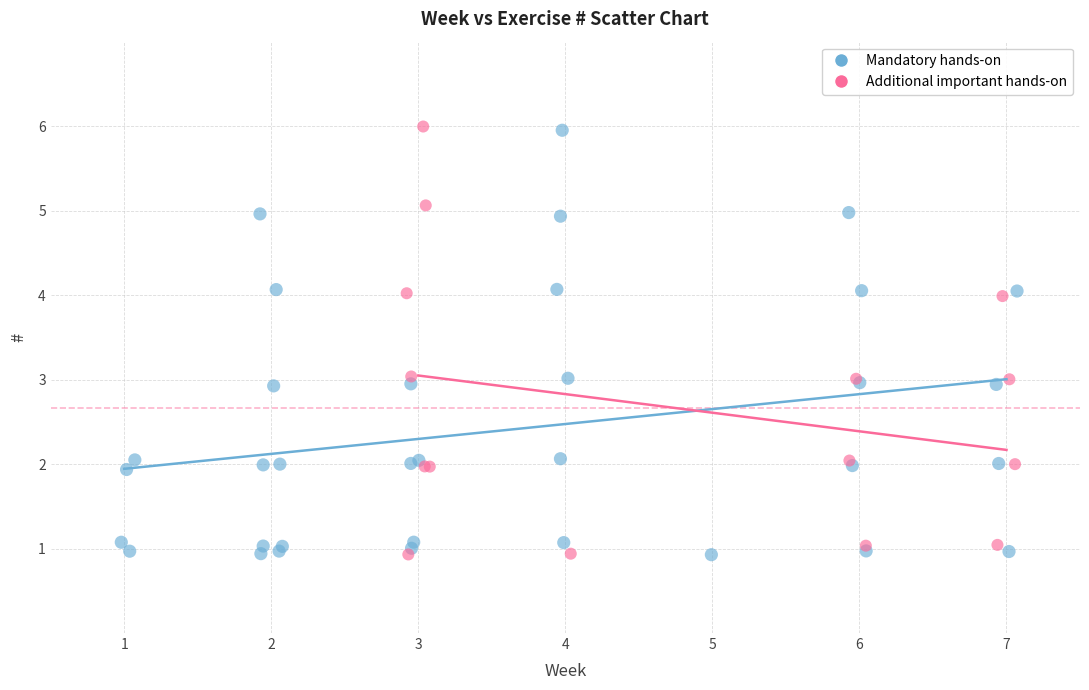

What are all the series names shown in the legend?

Mandatory hands-on, Additional important hands-on